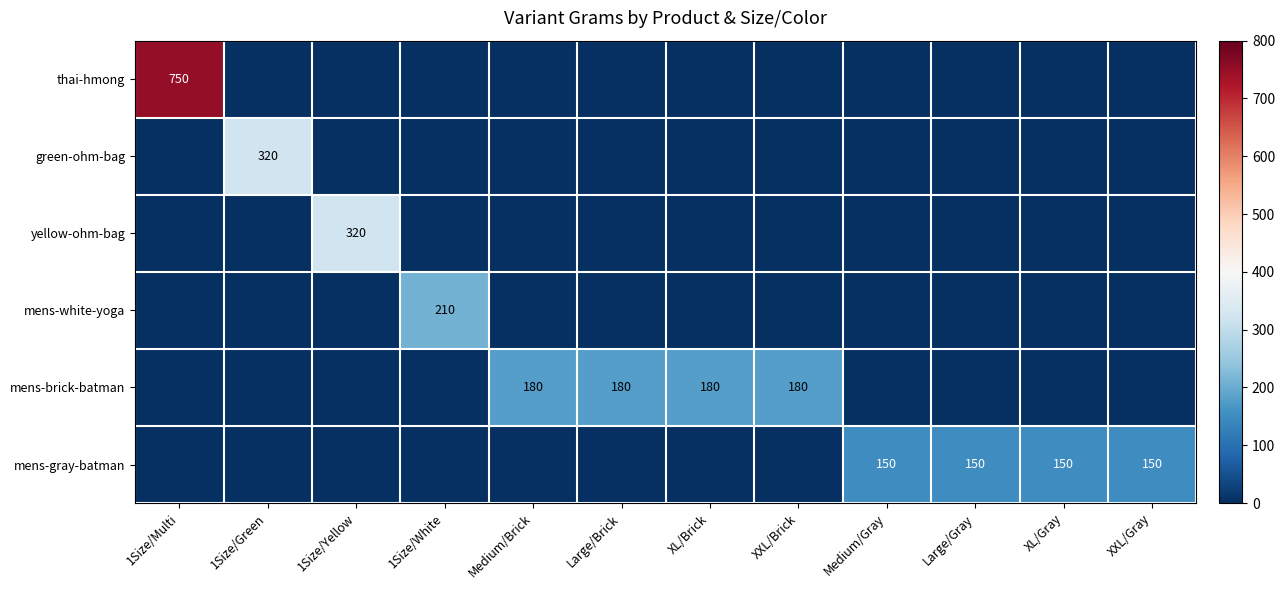

The value of mens-gray-batman at XL/Gray is 150. True or false?

True